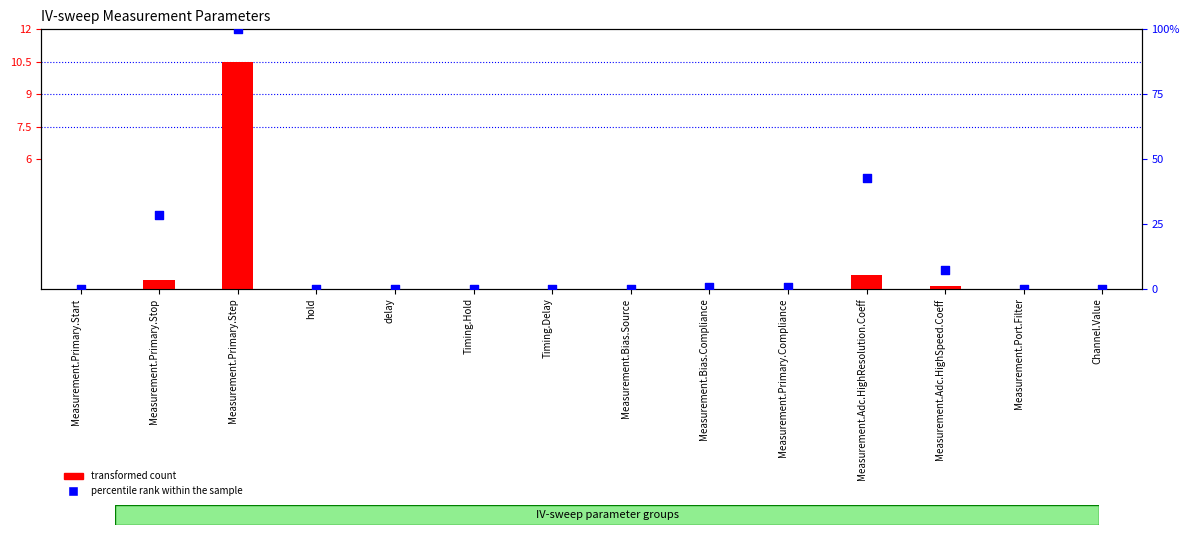

Which series has the widest spread of Y values?

percentile rank within the sample